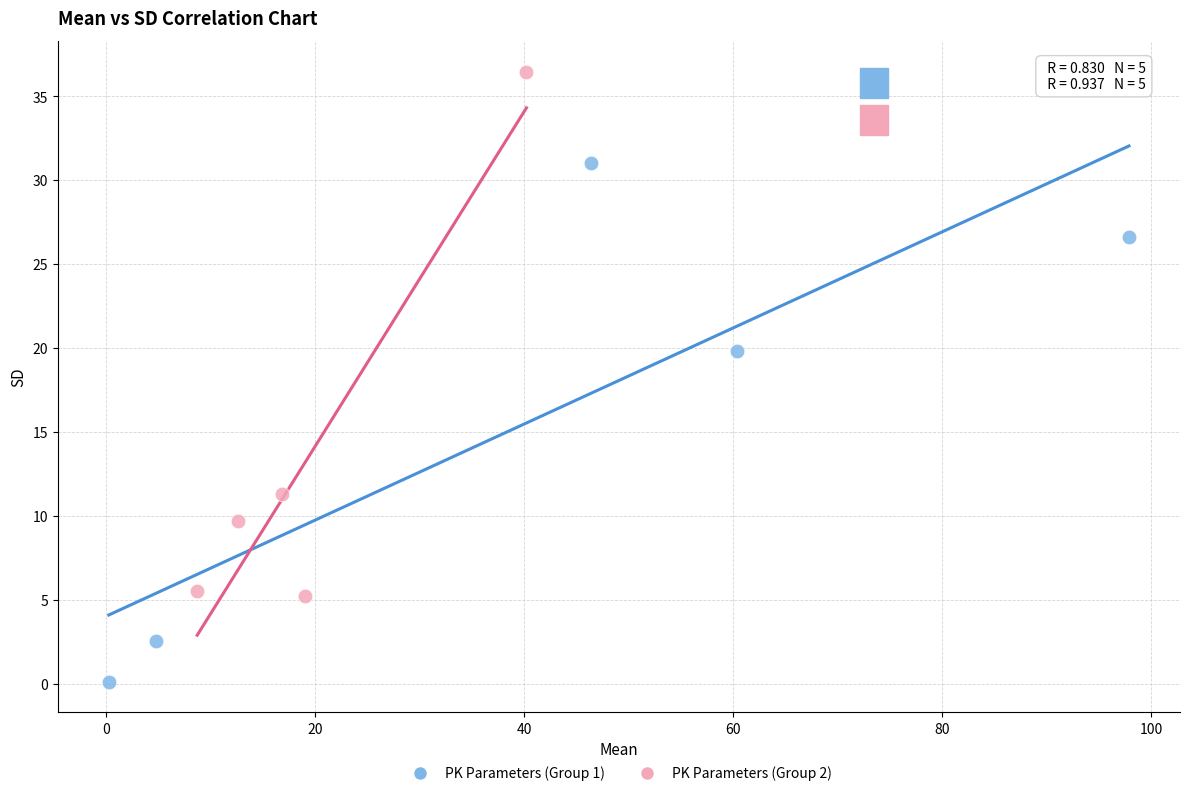

Which series contains the highest Y value?

PK Parameters (Group 2)